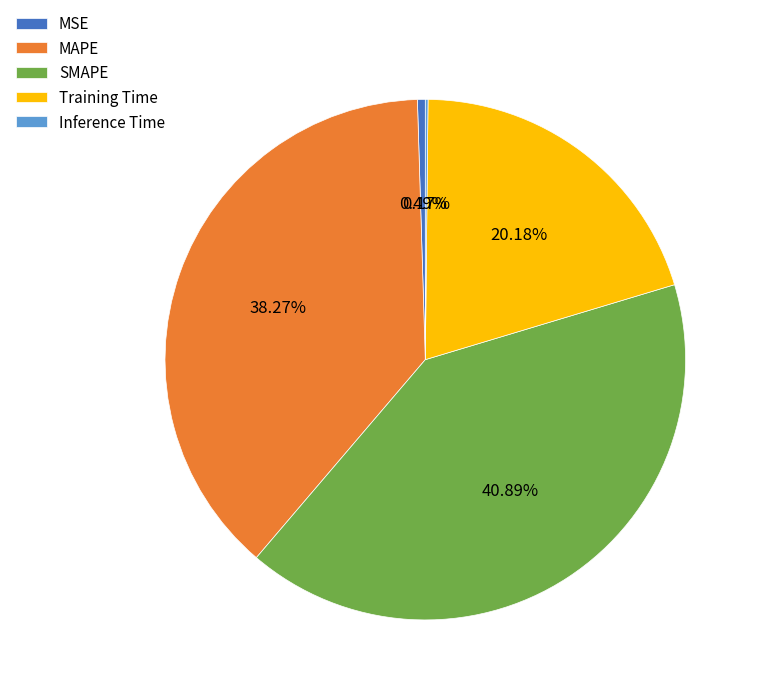

Which category has the biggest portion of the pie?

SMAPE